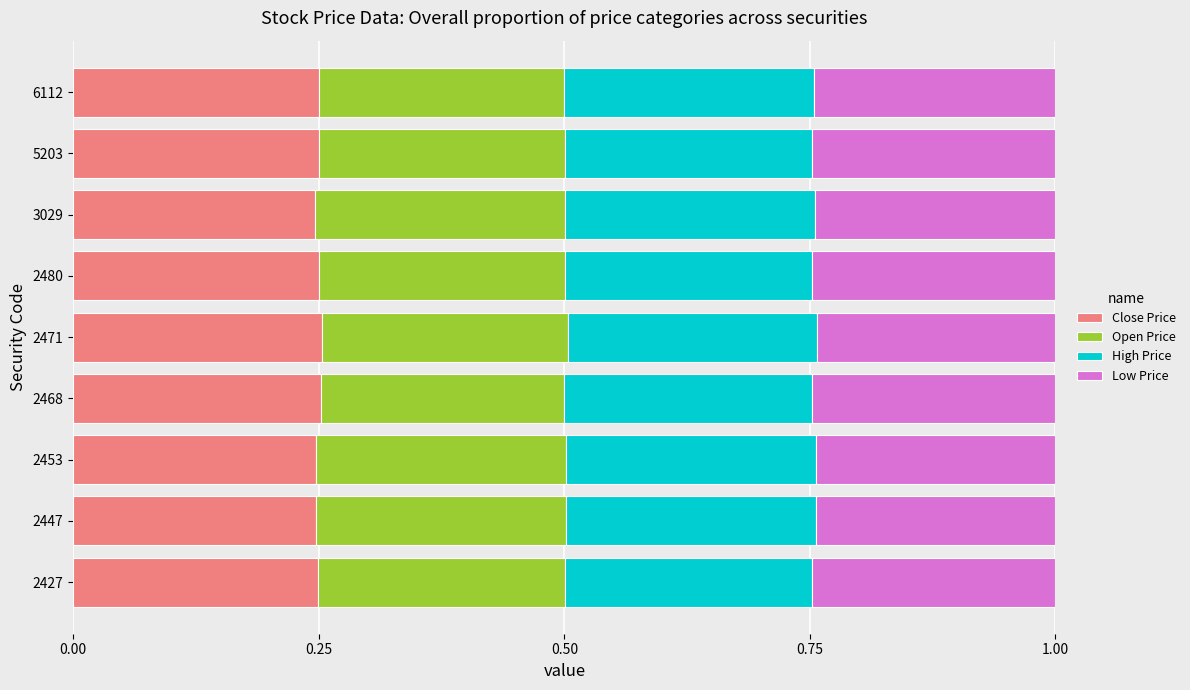

What is the sum of the Close Price values at 2427 and 3029?

0.5